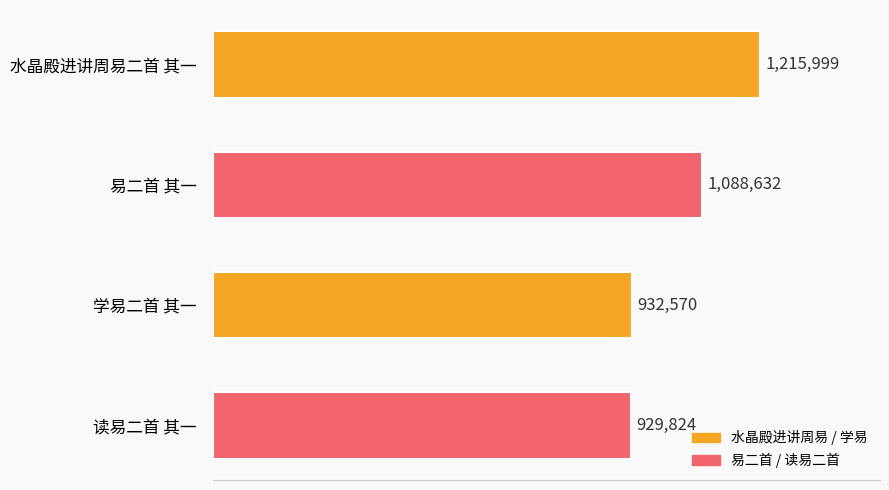

Are the bars grouped side by side (vs. stacked)?

No